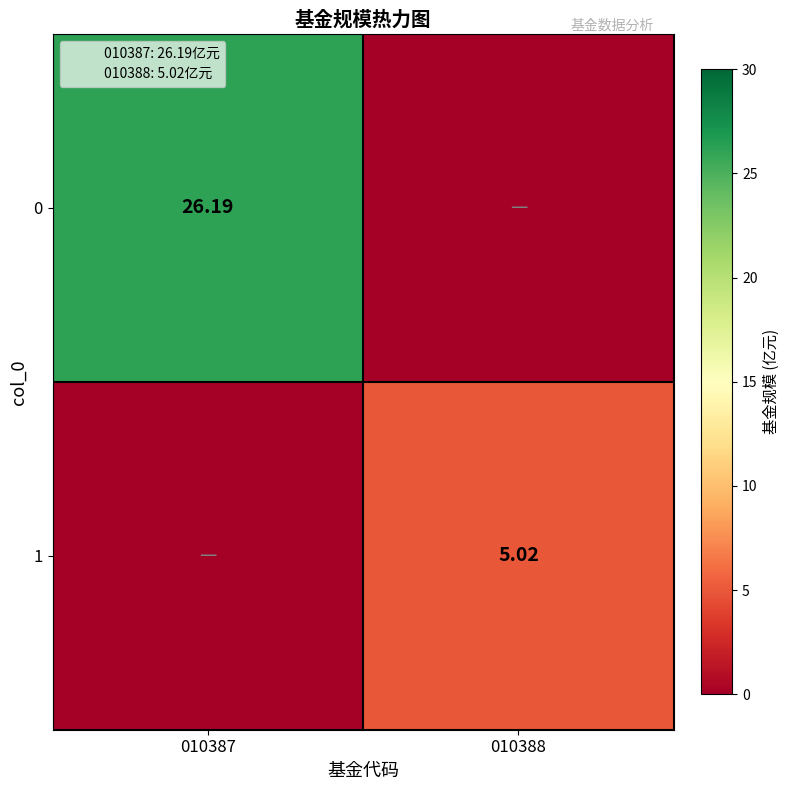

How many categories are shown in the chart?

2